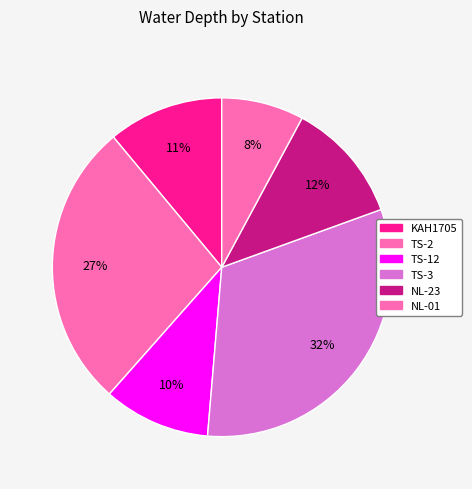

Count the number of slices in the pie.

6